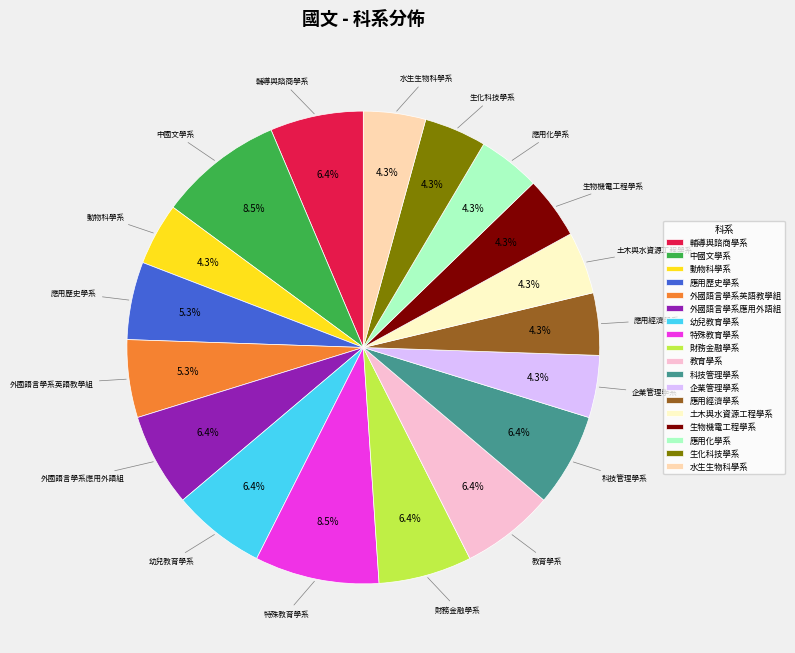

Does 動物科學系 account for over 50% of the chart?

No